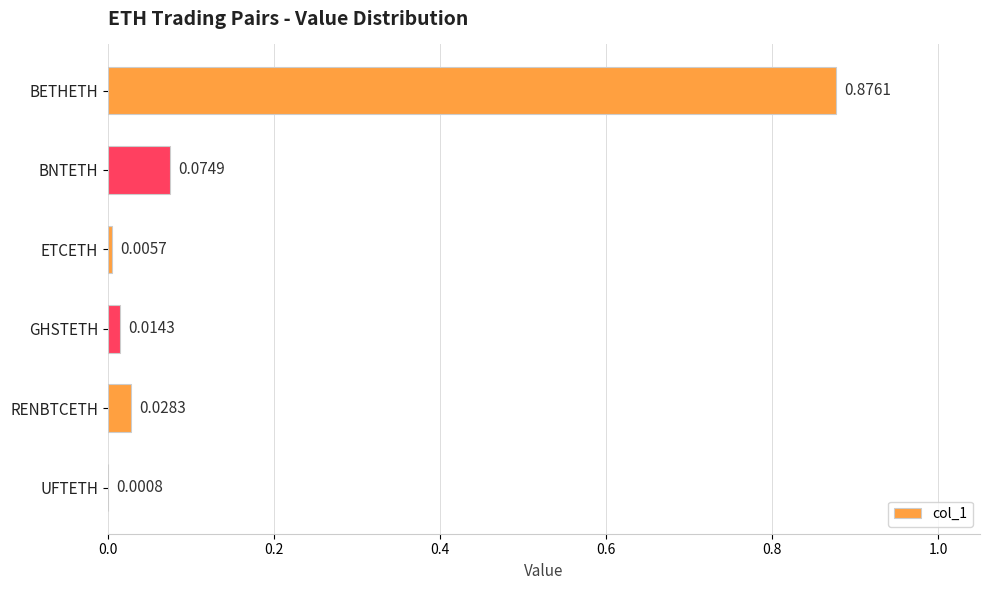

Which label corresponds to the largest value in the chart?

BETHETH